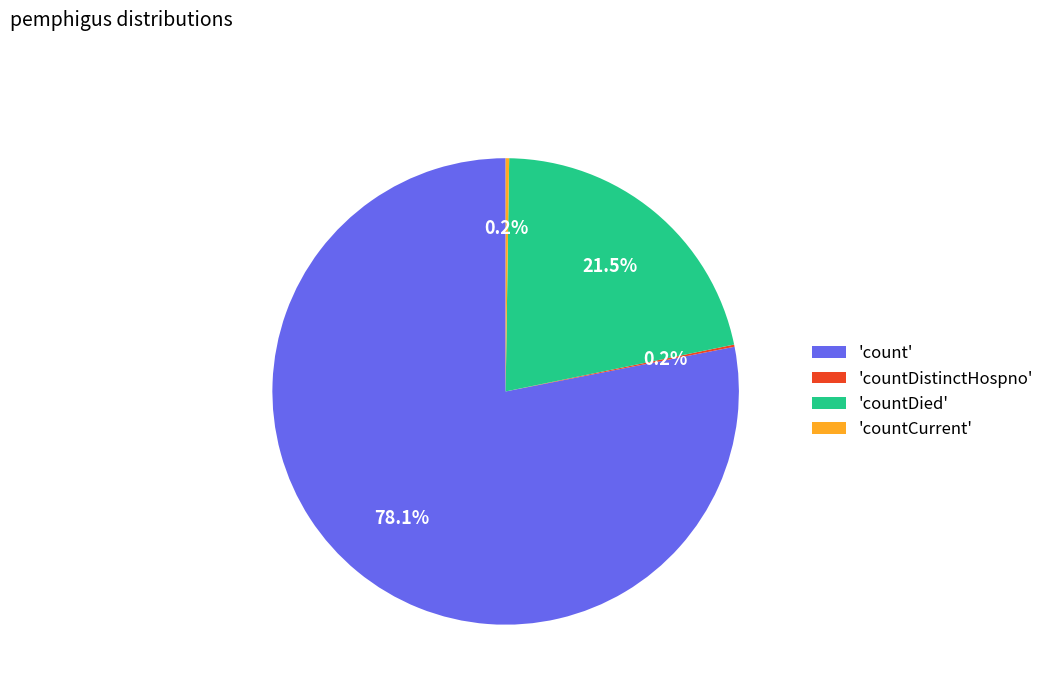

Which category accounts for the majority?

'count'